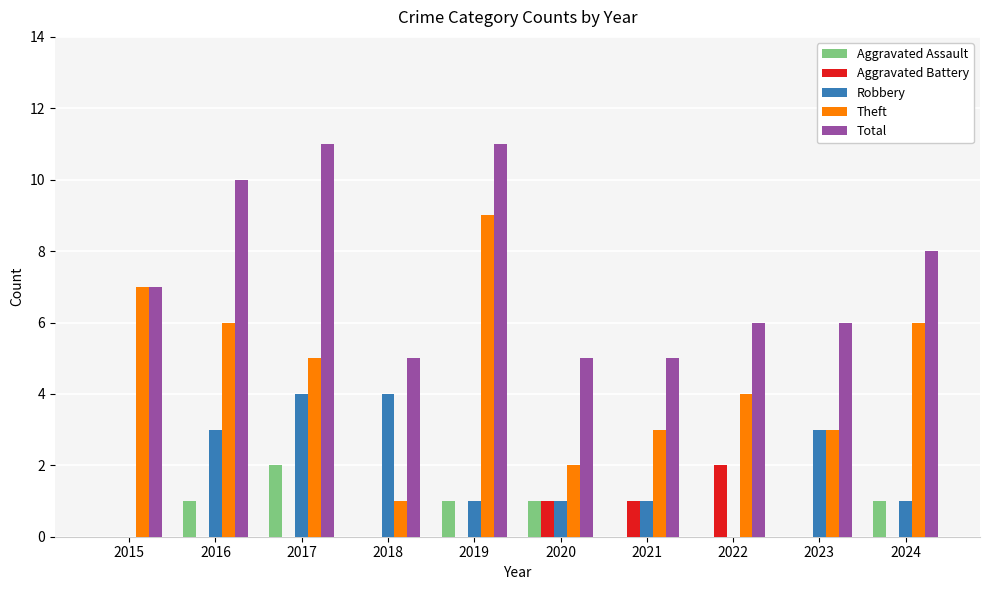

Between 2015 and 2020, which series saw the biggest shift?

Theft